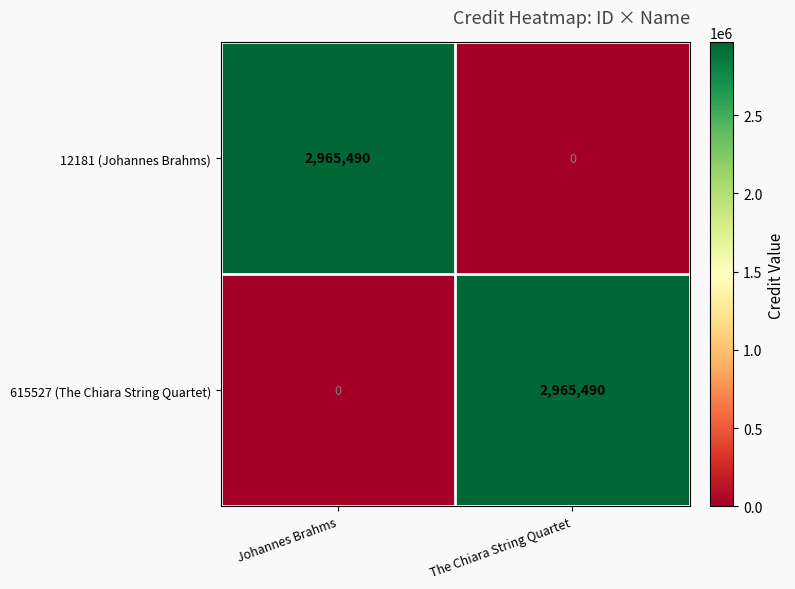

What is the difference between the highest and lowest values at The Chiara String Quartet?

2965490